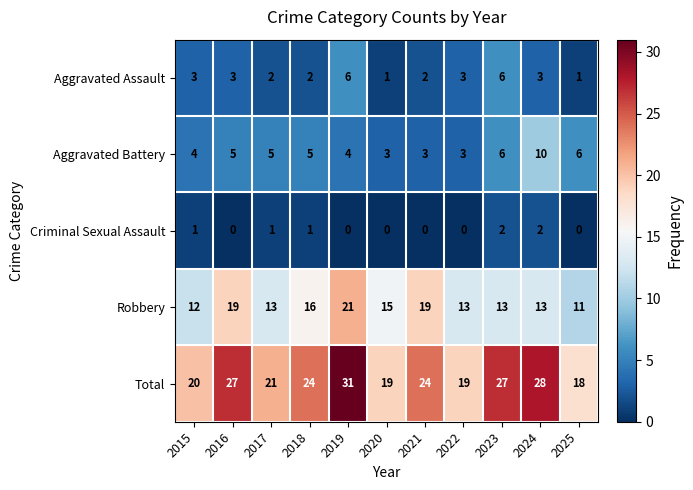

How many data points does each series have?

11